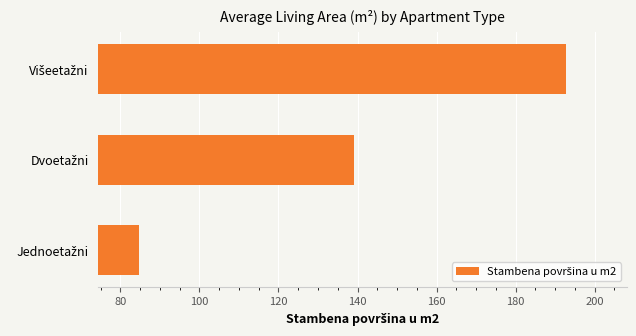

What is the minimum value shown in the chart?

84.6